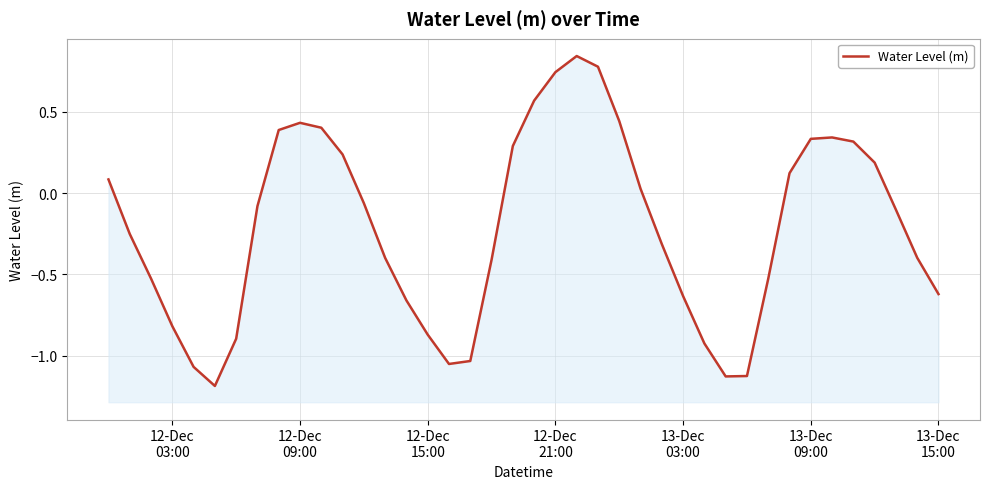

How many points are higher than both their immediate neighbors (excluding endpoints)?

3